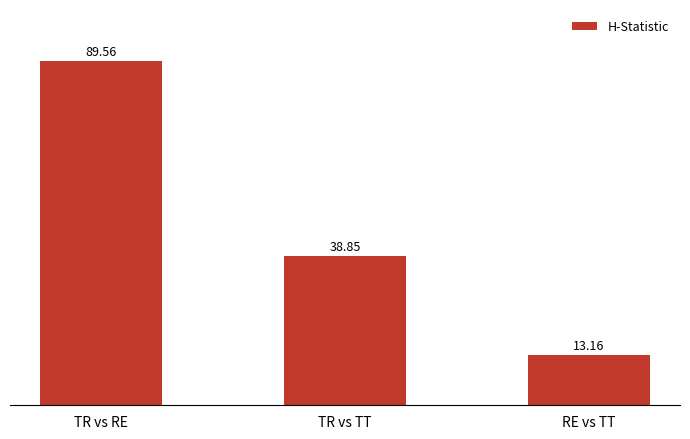

What is the greatest value displayed?

89.6